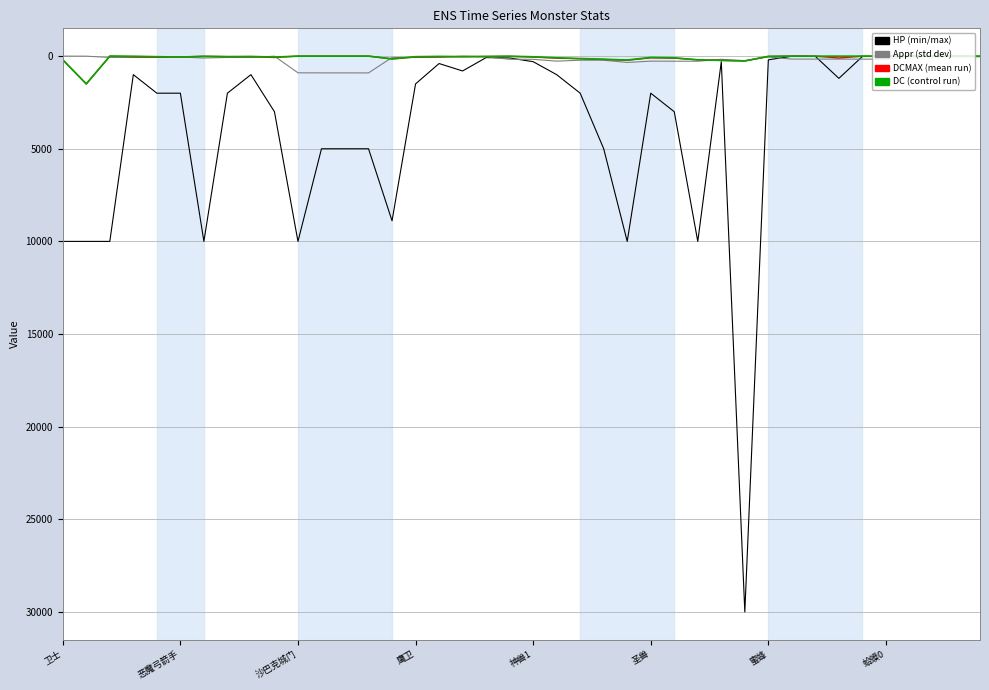

What is the greatest value displayed?

30000